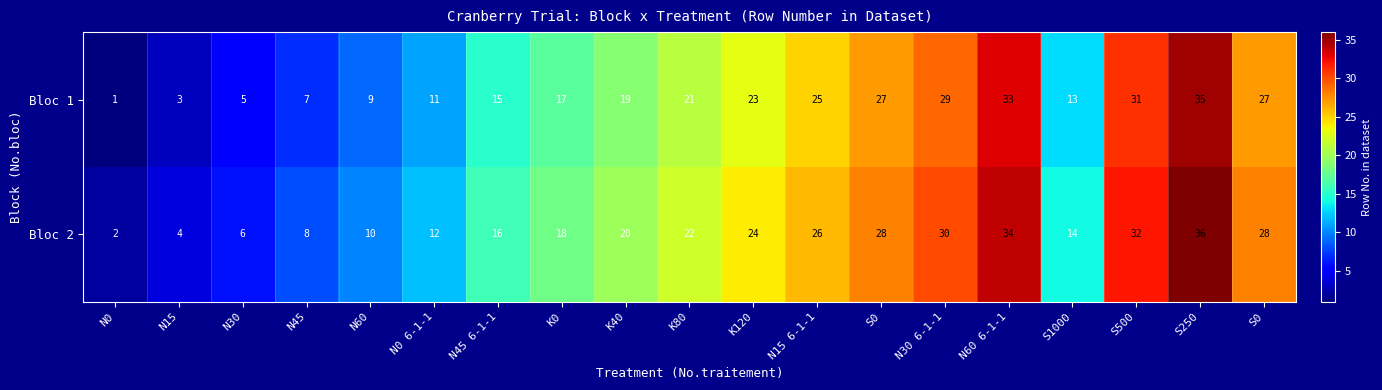

How many values in the Bloc 1 series are below 19?

9